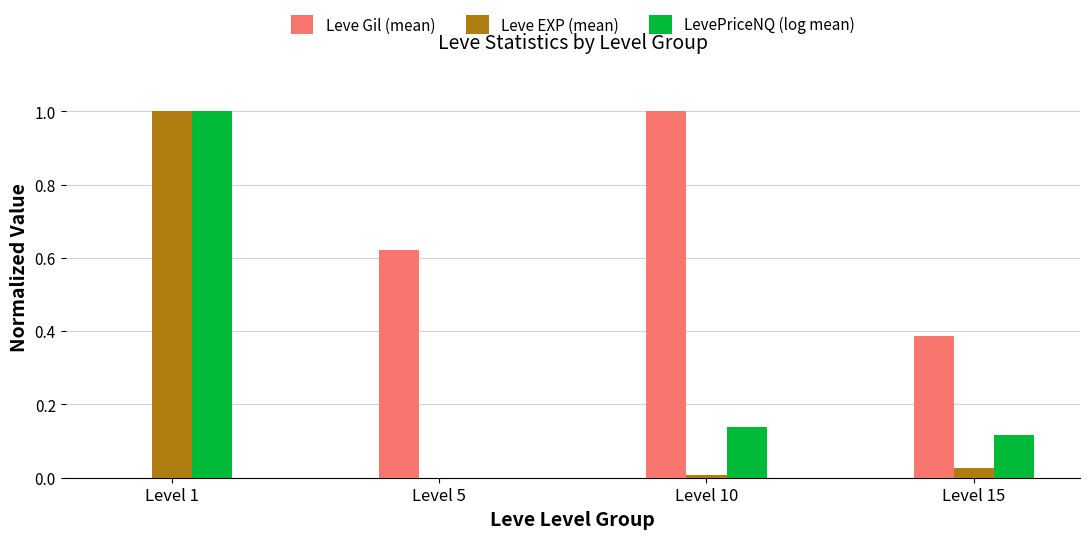

What is the greatest value displayed?

1.0